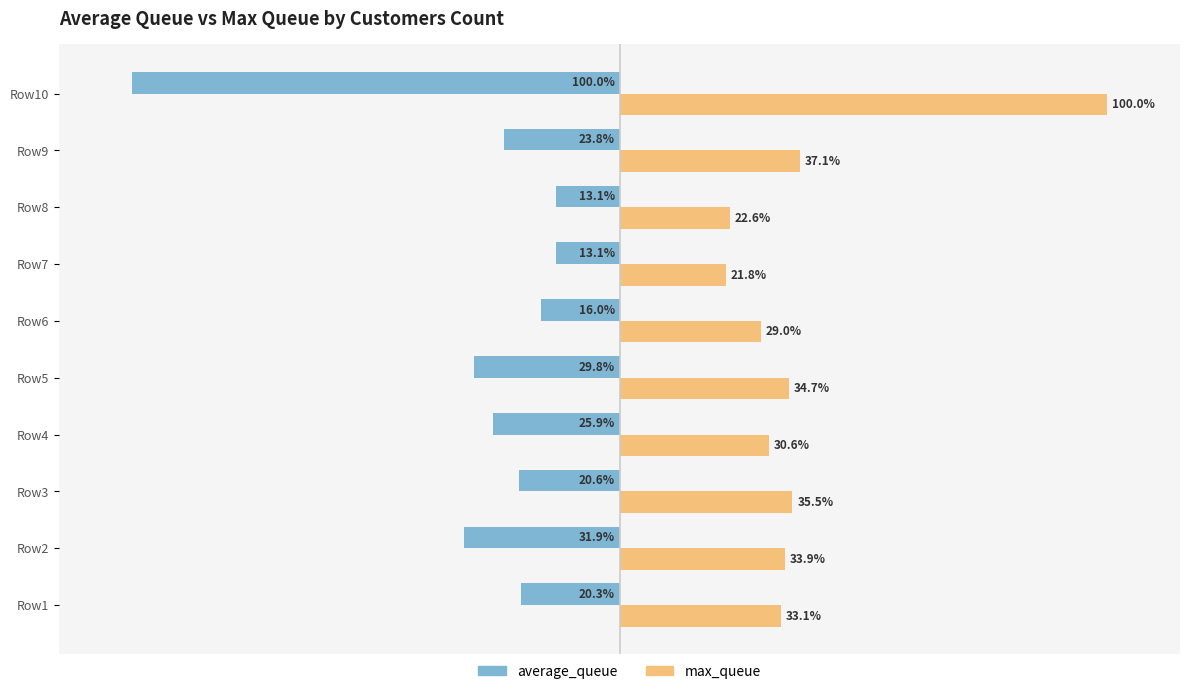

Which label corresponds to the smallest value in the chart?

Row10